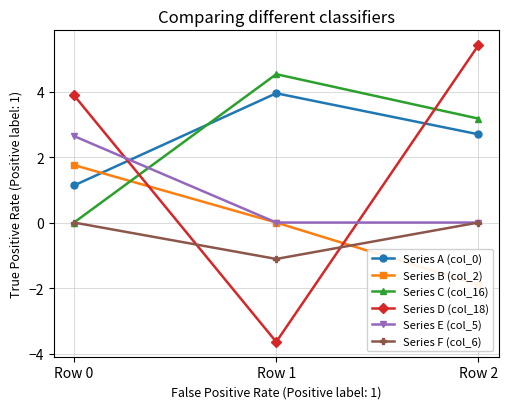

At which label is Series E (col_5) closest to 1?

Row 1